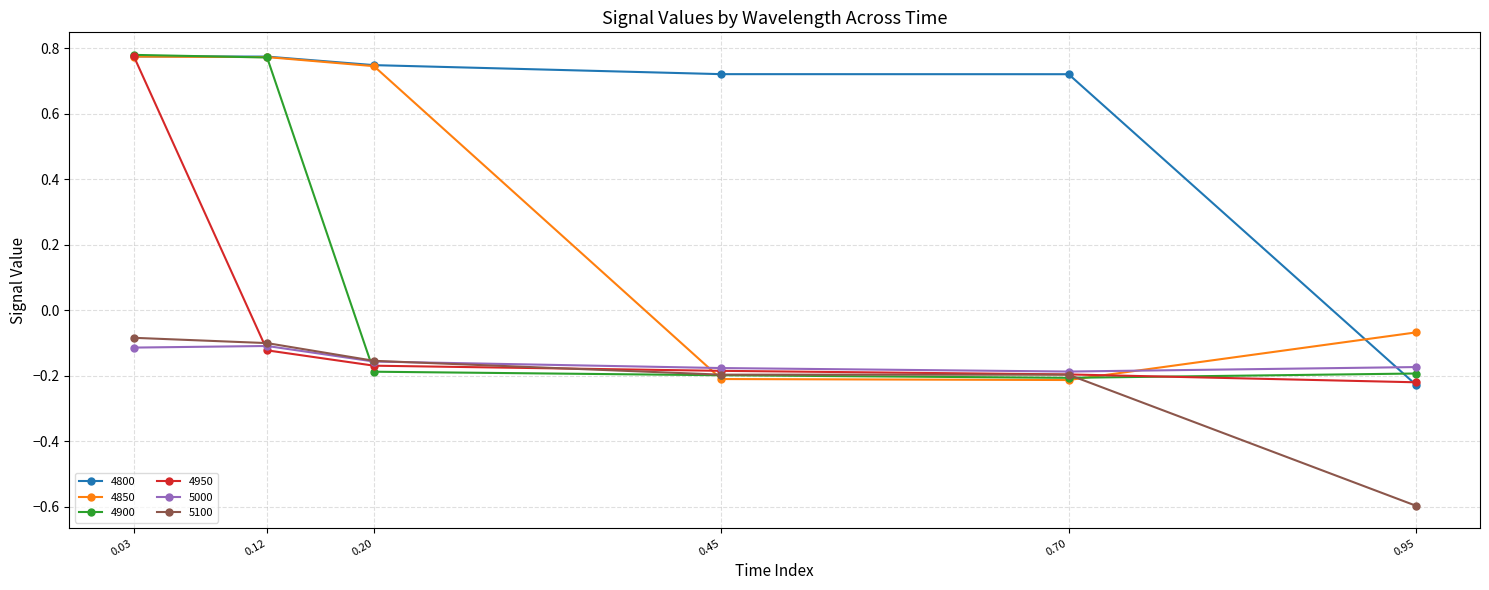

What is the spread (max minus min) of values at 0.70?

0.9